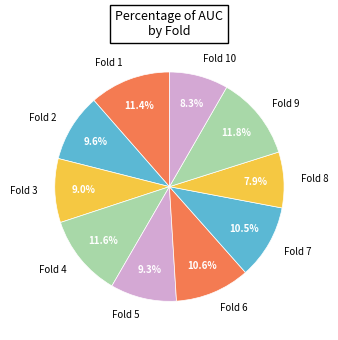

Which has a higher value, Fold 5 or Fold 8?

Fold 5